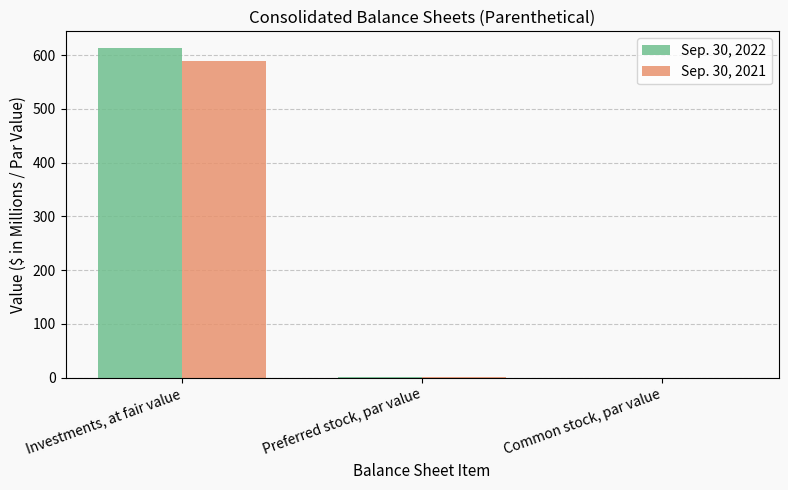

Between Investments, at fair value and Preferred stock, par value, which series saw the biggest shift?

Sep. 30, 2022